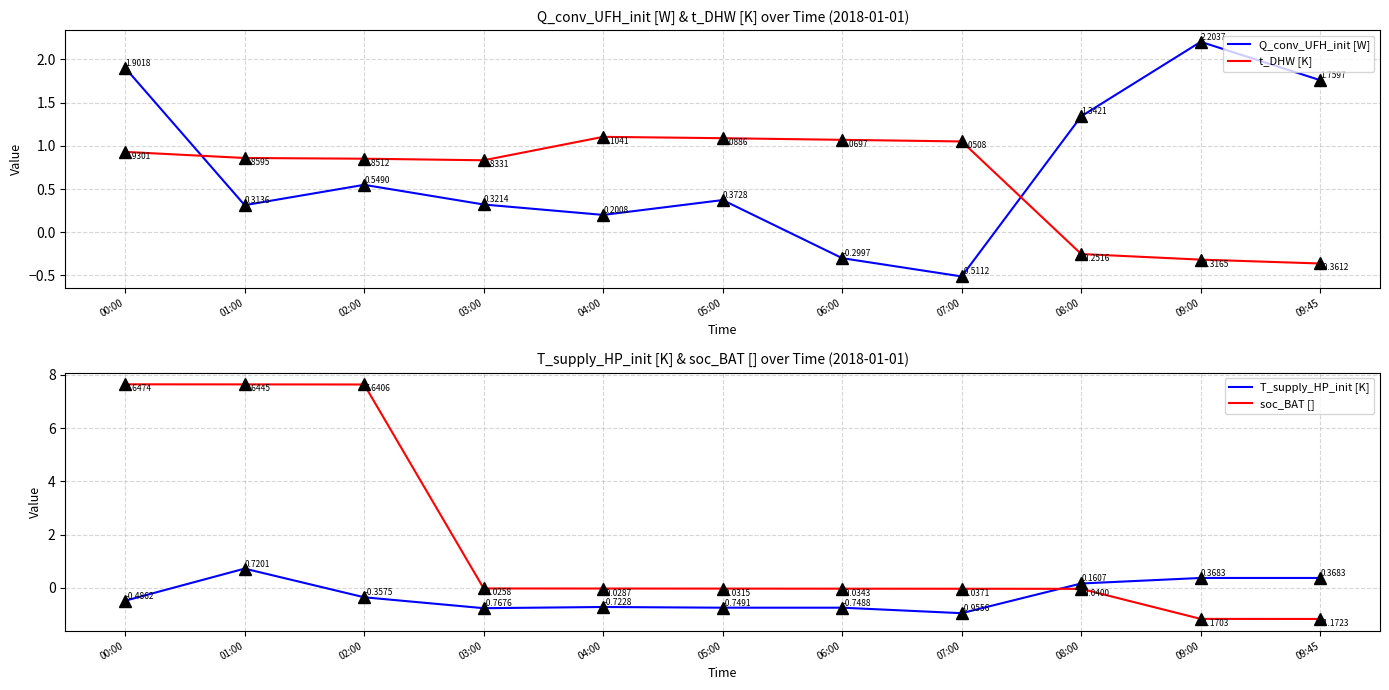

Between 09:45 and 09:00, which is larger?

09:00